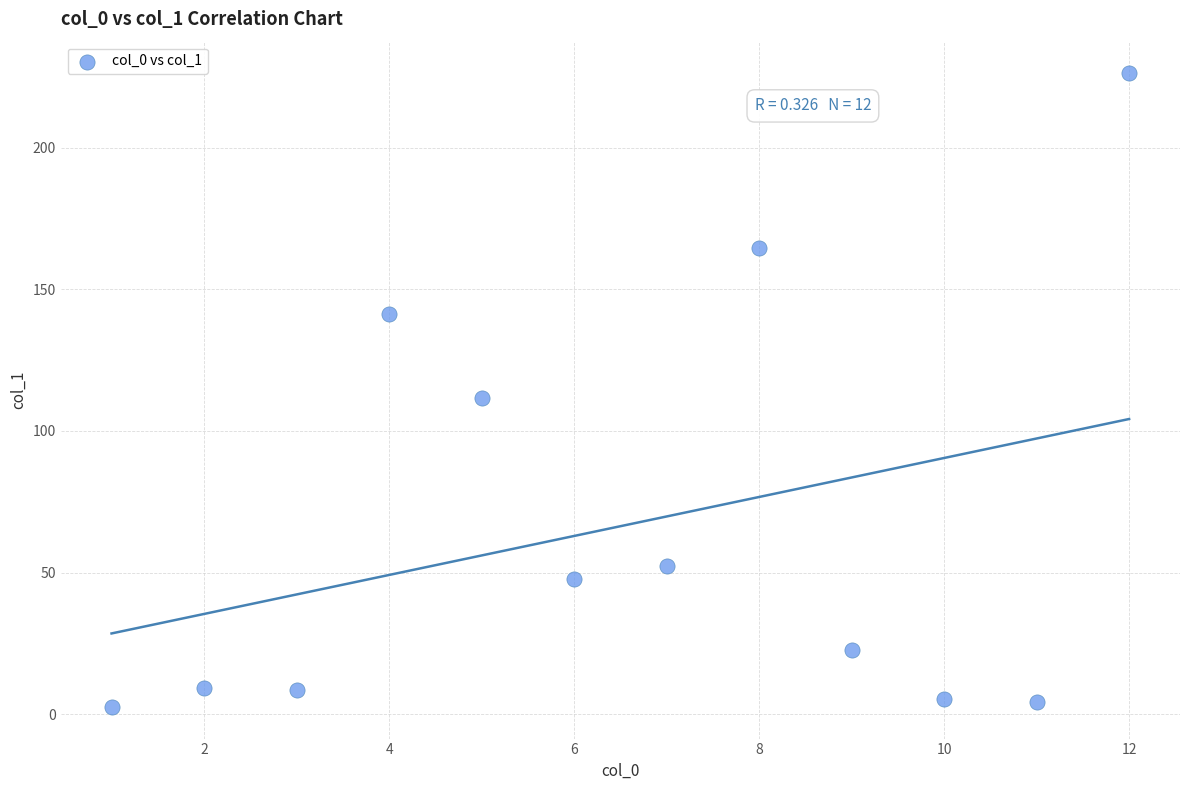

What is the average Y value?

66.4